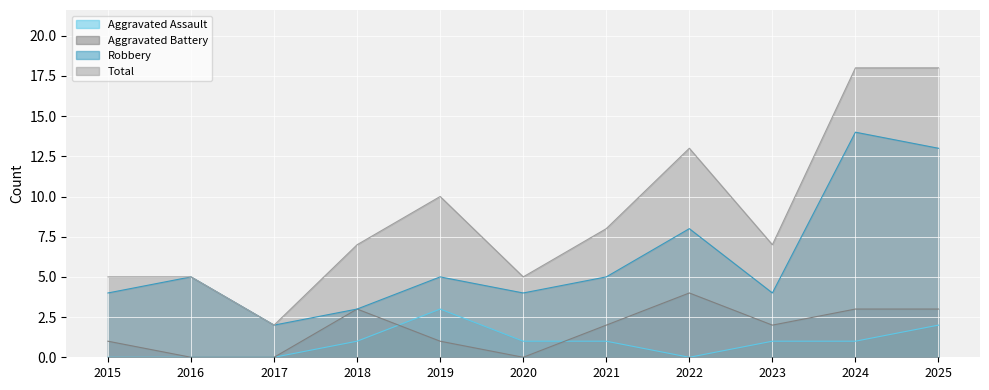

Rank the series at 2018 from lowest to highest value.

Aggravated Assault, Aggravated Battery, Robbery, Total